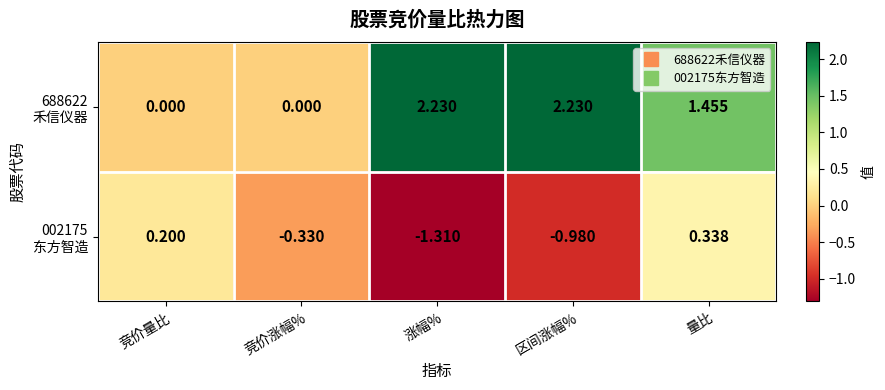

At which category is the sum across all series the highest?

量比